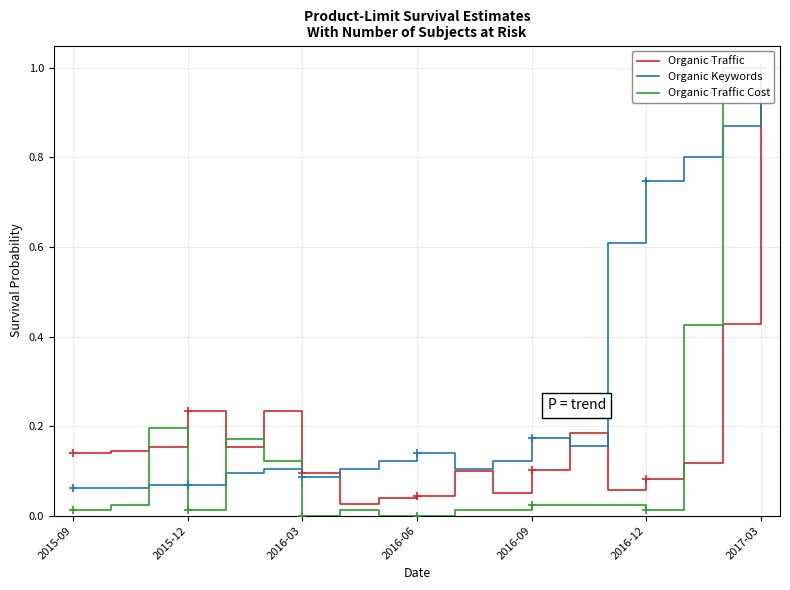

Which series reaches the minimum Y coordinate?

Organic Traffic Cost